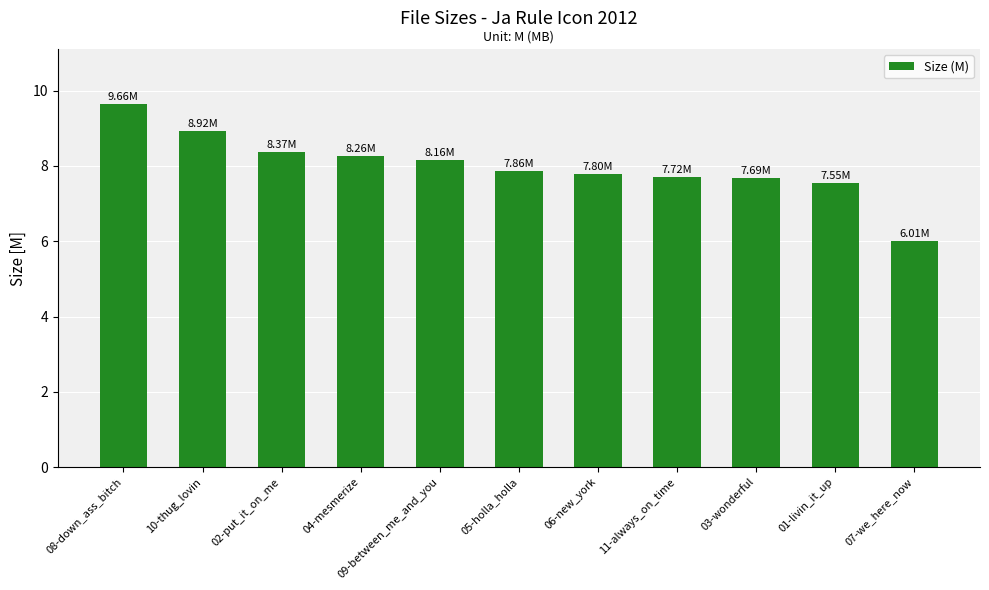

What is the sum of the values at 11-always_on_time and 01-livin_it_up?

15.3